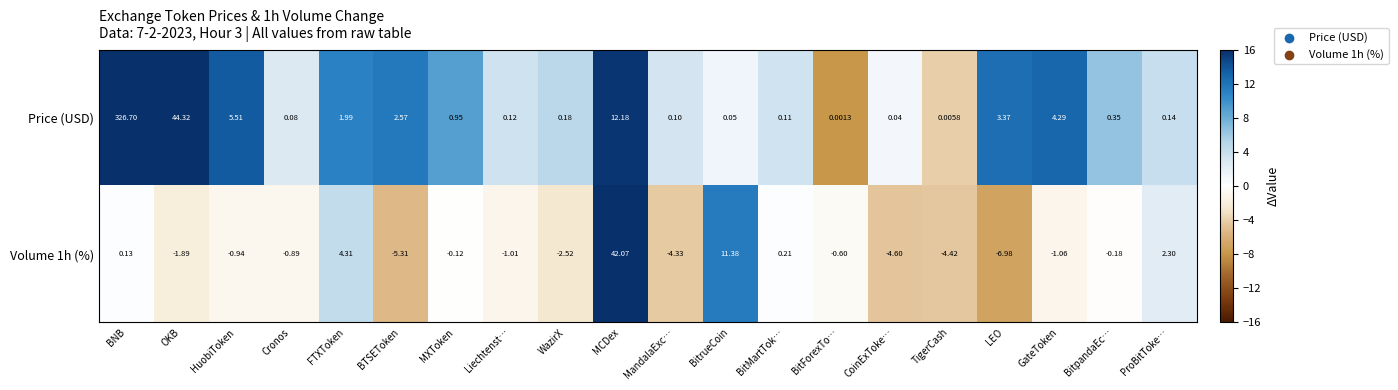

How many data points does each series have?

20